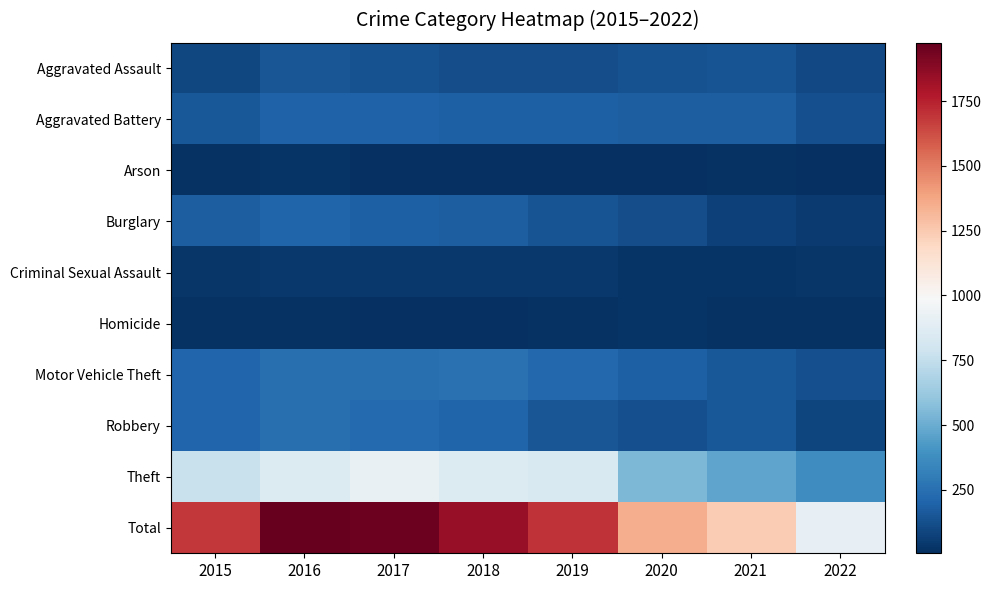

Count the number of categories in the chart.

8